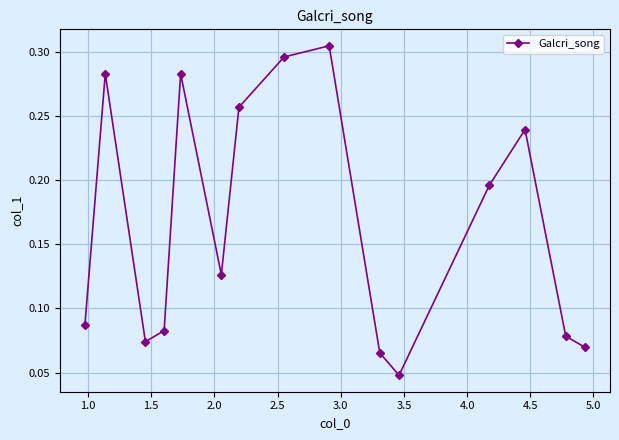

True or false: there are more than 0 points higher than both neighbors.

True